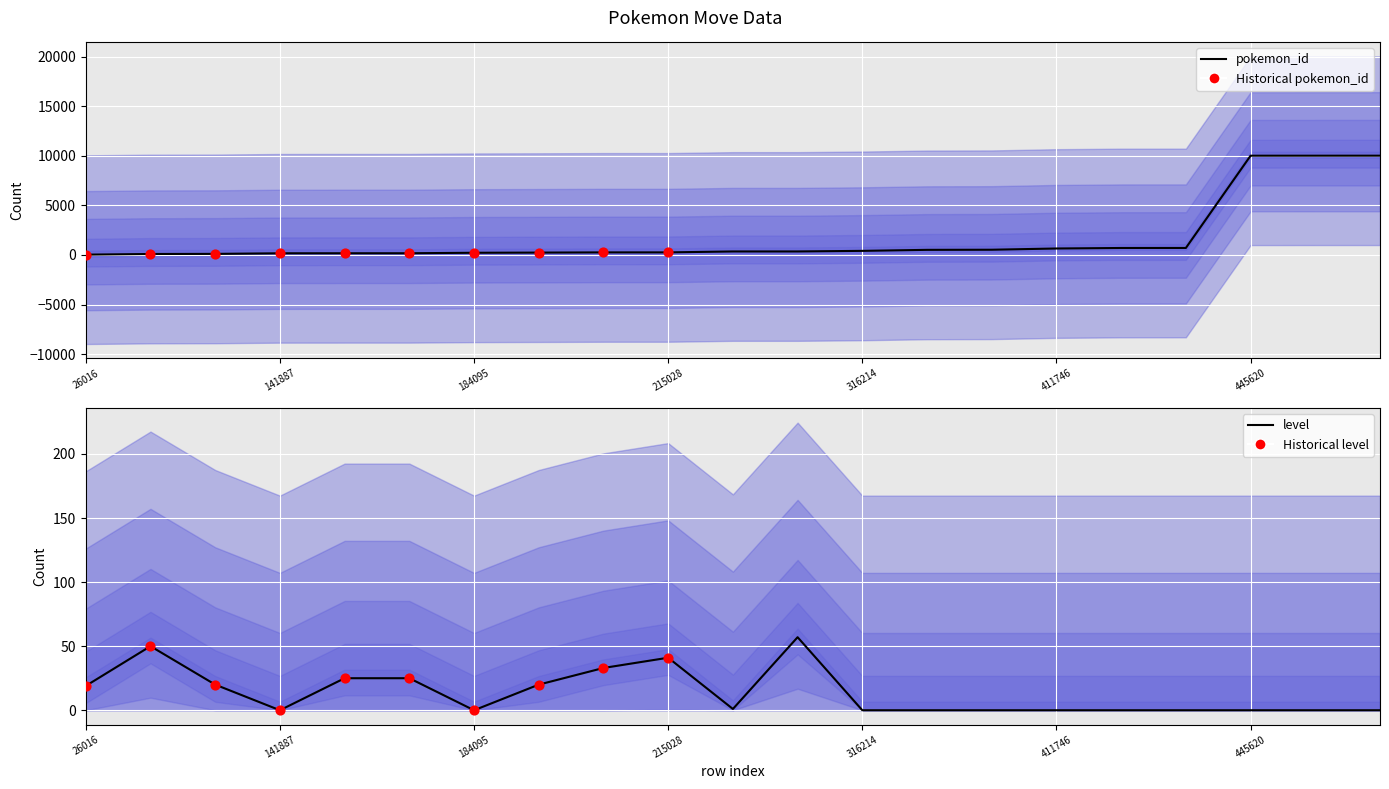

Which series has the widest spread of Y values?

pokemon_id